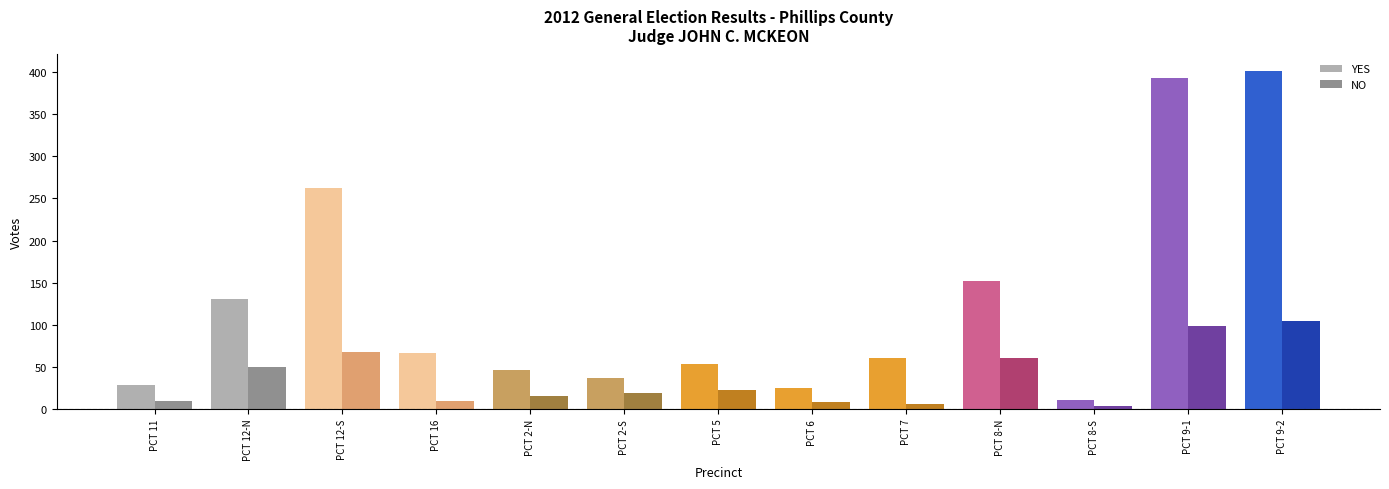

What is the smallest value displayed?

3